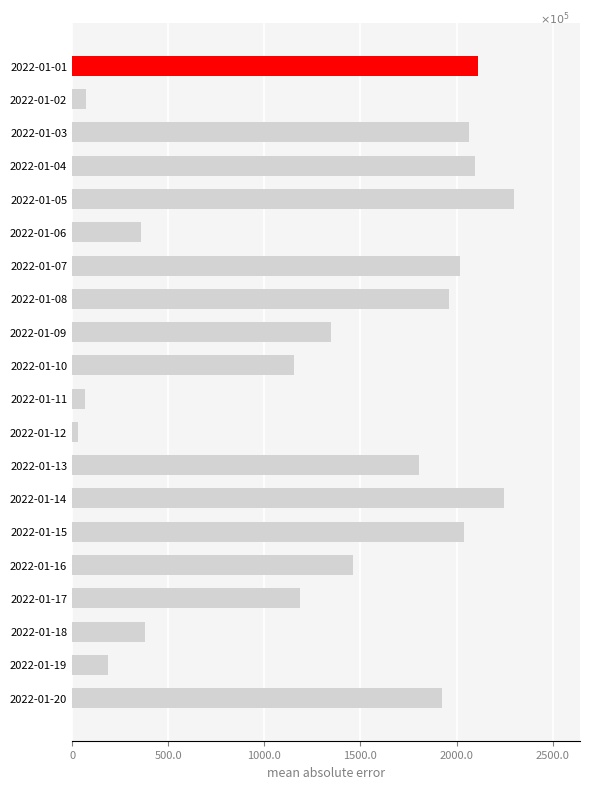

Does the chart contain any negative values?

No